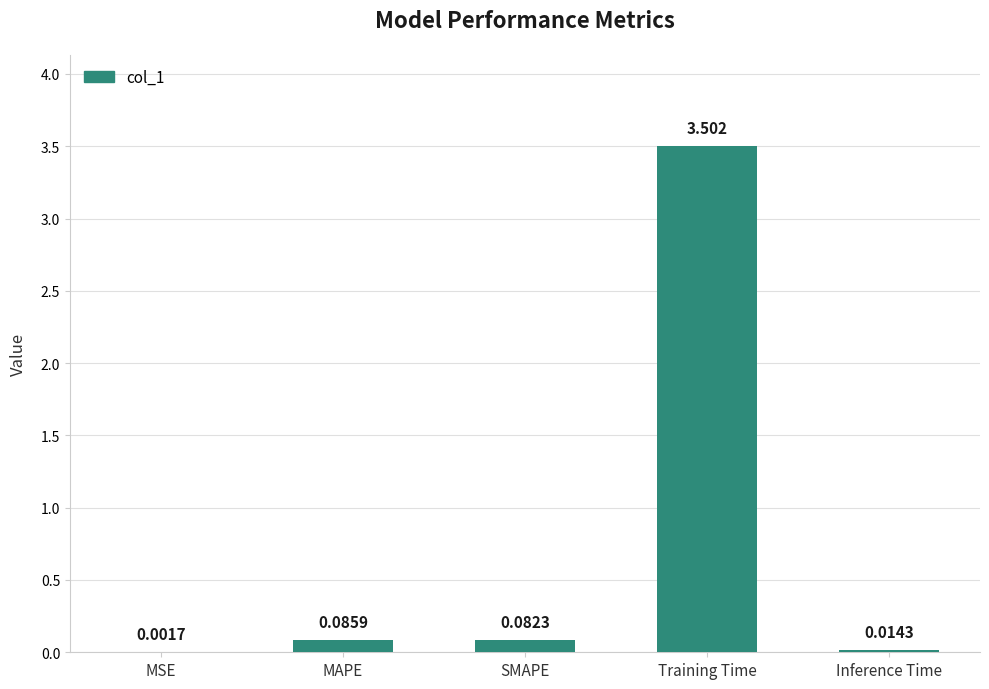

At which label is the value closest to 1?

MAPE